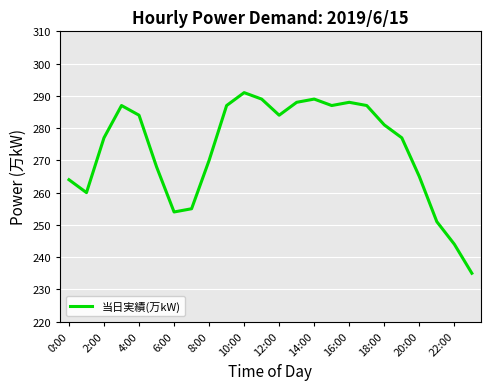

What is the difference between the maximum and minimum values?

56